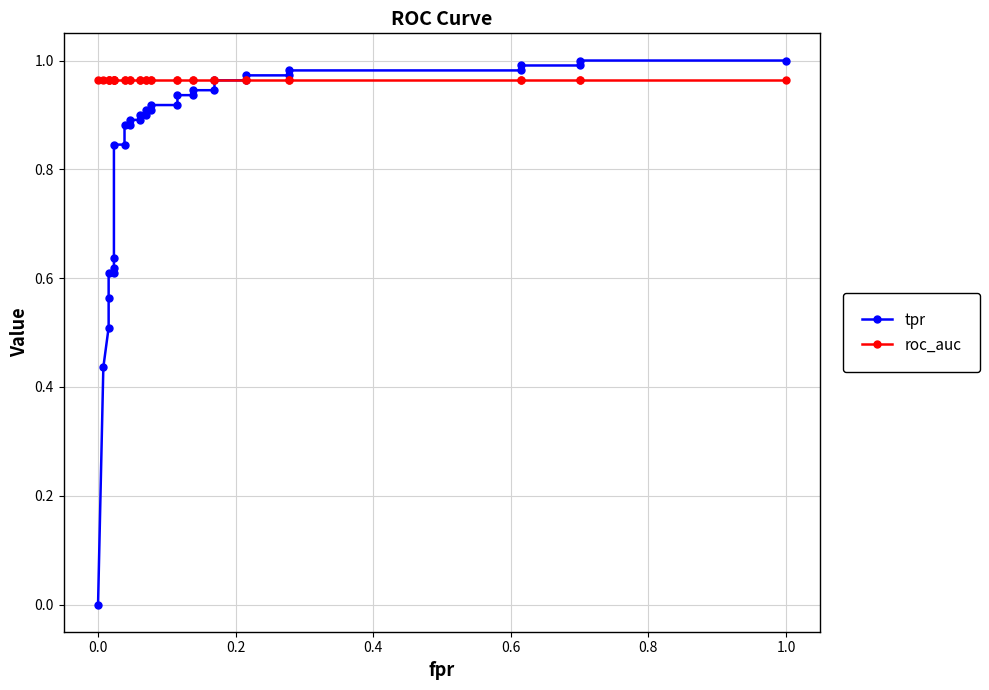

How many categories are shown in the chart?

34